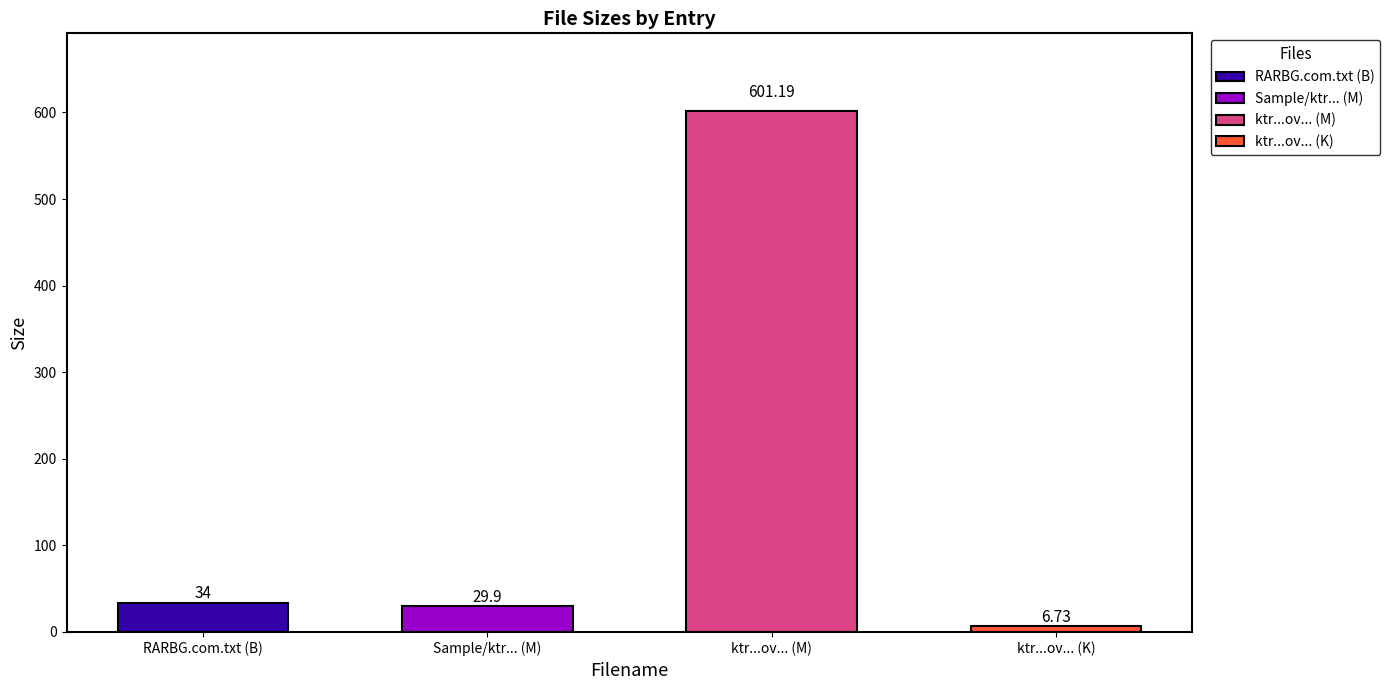

Reading left to right, what are all the values shown in this chart?

B=34.0	M=29.9	M=601.2	K=6.7